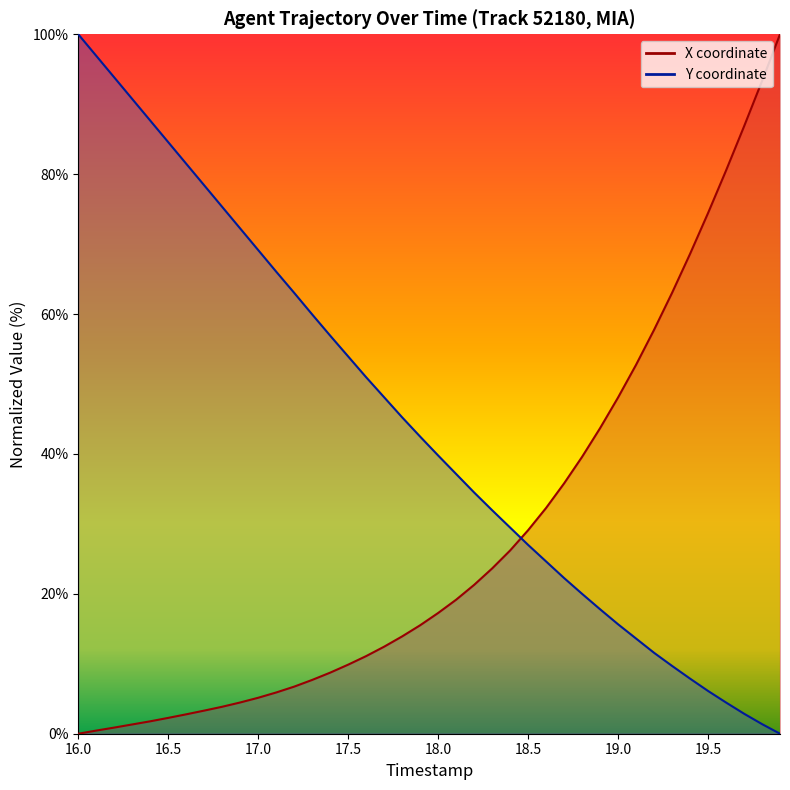

True or false: X and Y intersect in this chart.

True